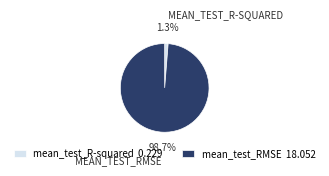

Does mean_test_RMSE represent more than half of the total?

Yes